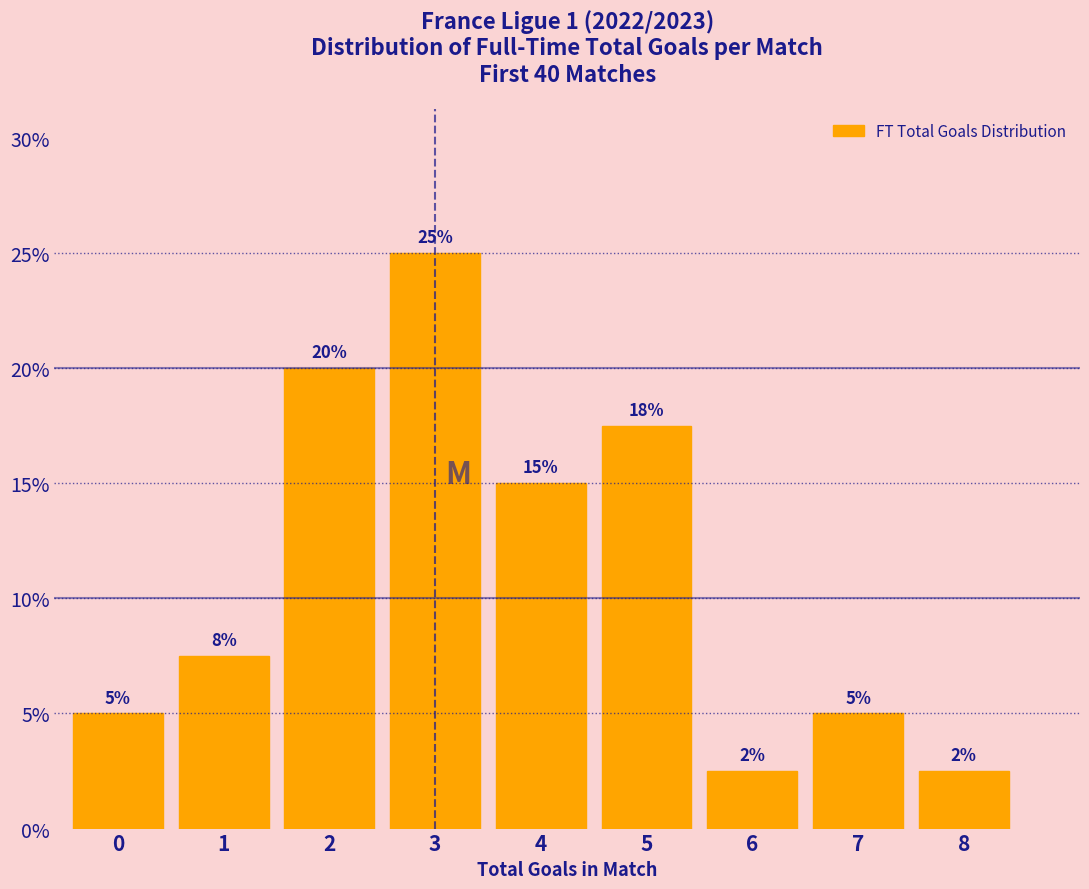

What is the sum of the values at 5 and 6?

20.0